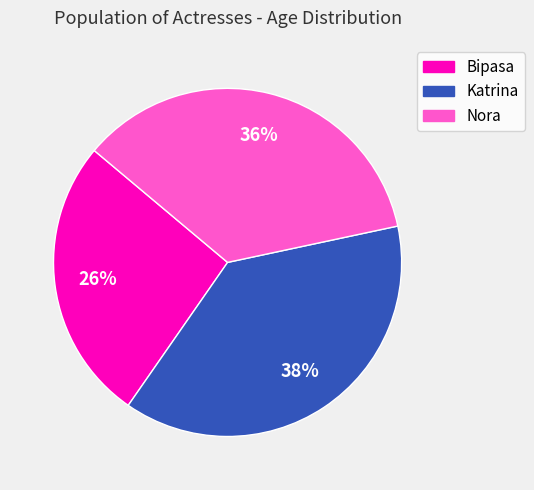

Which category has the biggest portion of the pie?

Katrina